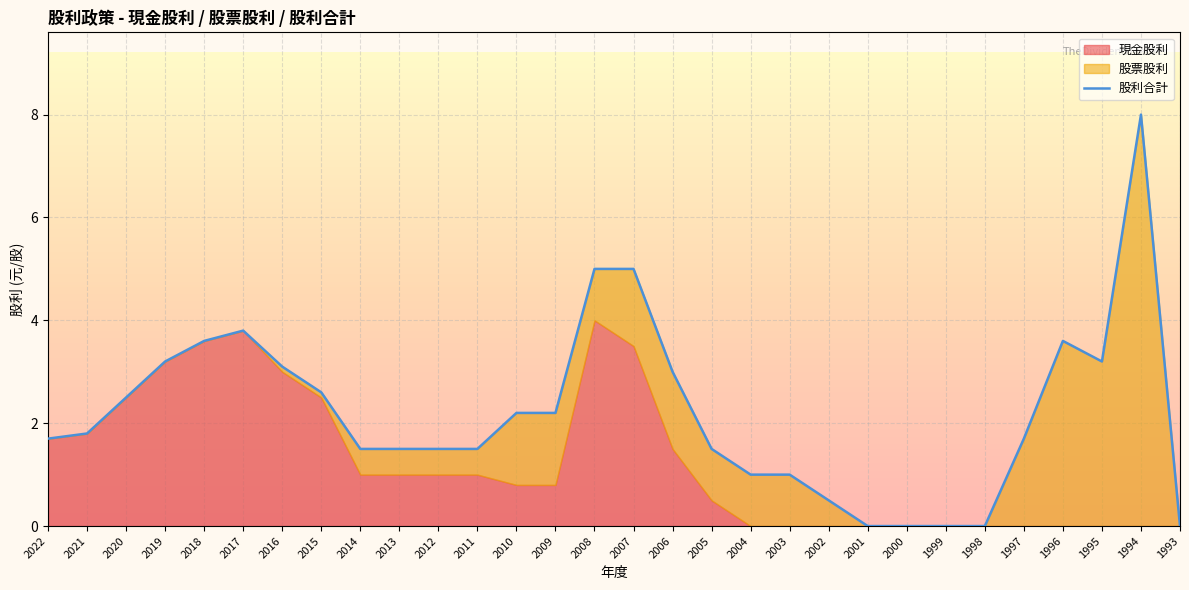

Rank the categories by value from highest to lowest.

1994, 2008, 2007, 2017, 2018, 1996, 2019, 1995, 2016, 2006, 2015, 2020, 2010, 2009, 2021, 2022, 1997, 2014, 2013, 2012, 2011, 2005, 2004, 2003, 2002, 2001, 2000, 1999, 1998, 1993